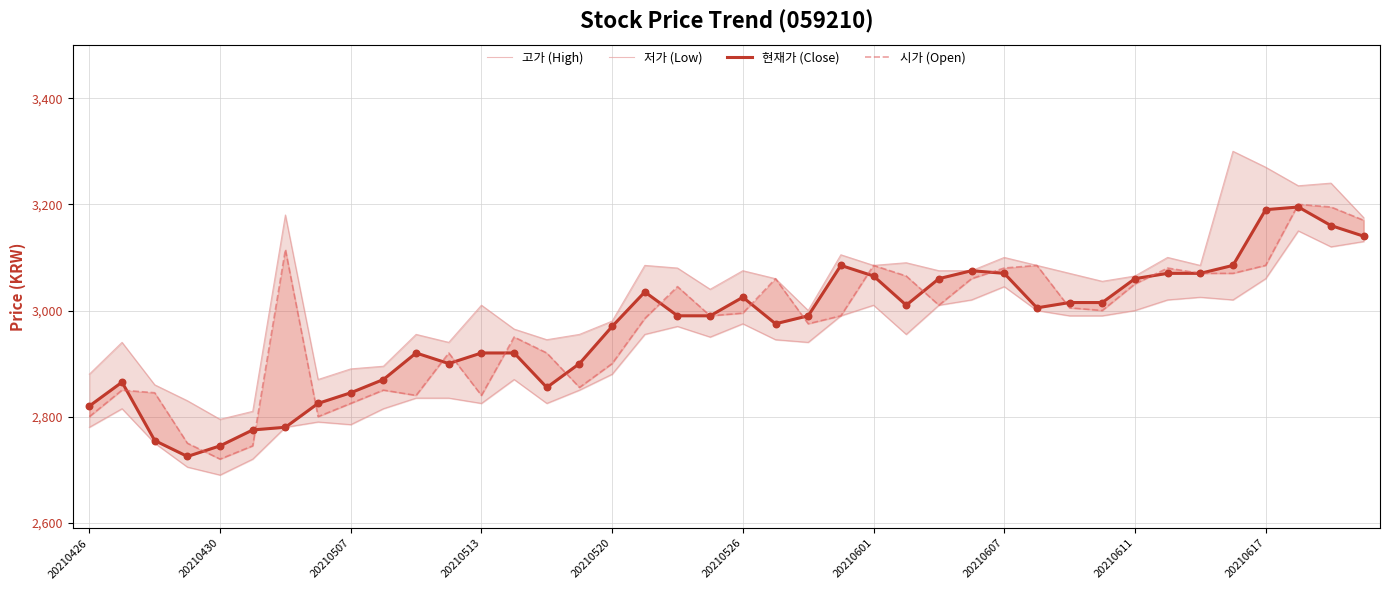

Which series contains the highest Y value?

고가 (High)